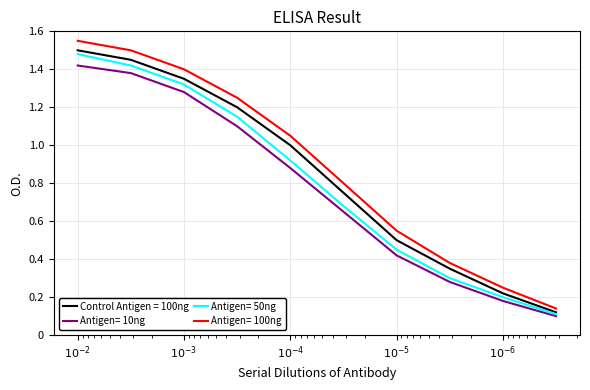

What position from the left is $10^{-3}$?

3